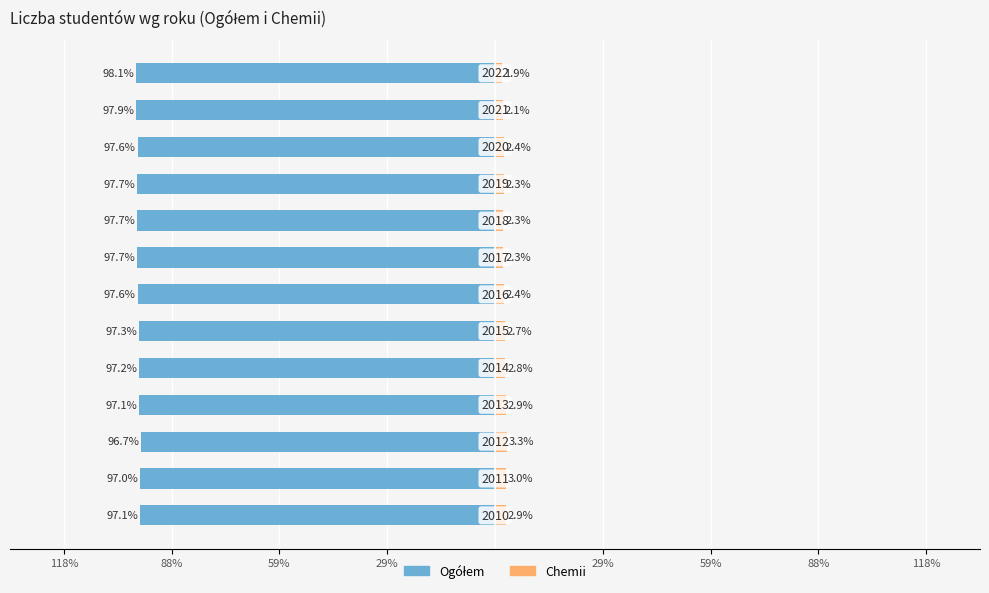

Between 88% and 11, which series saw the biggest shift?

Ogółem